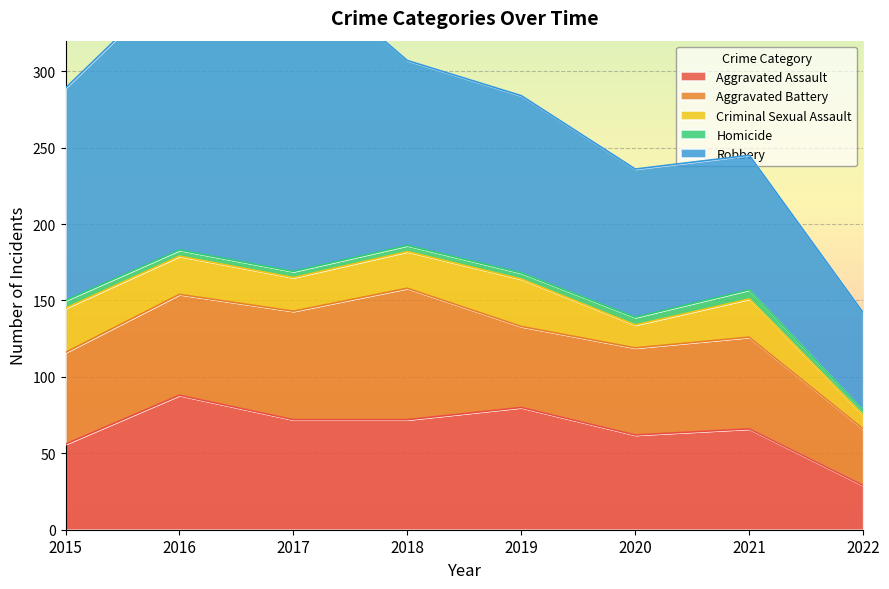

True or false: Aggravated Battery has a value of 37 at 2022.

True